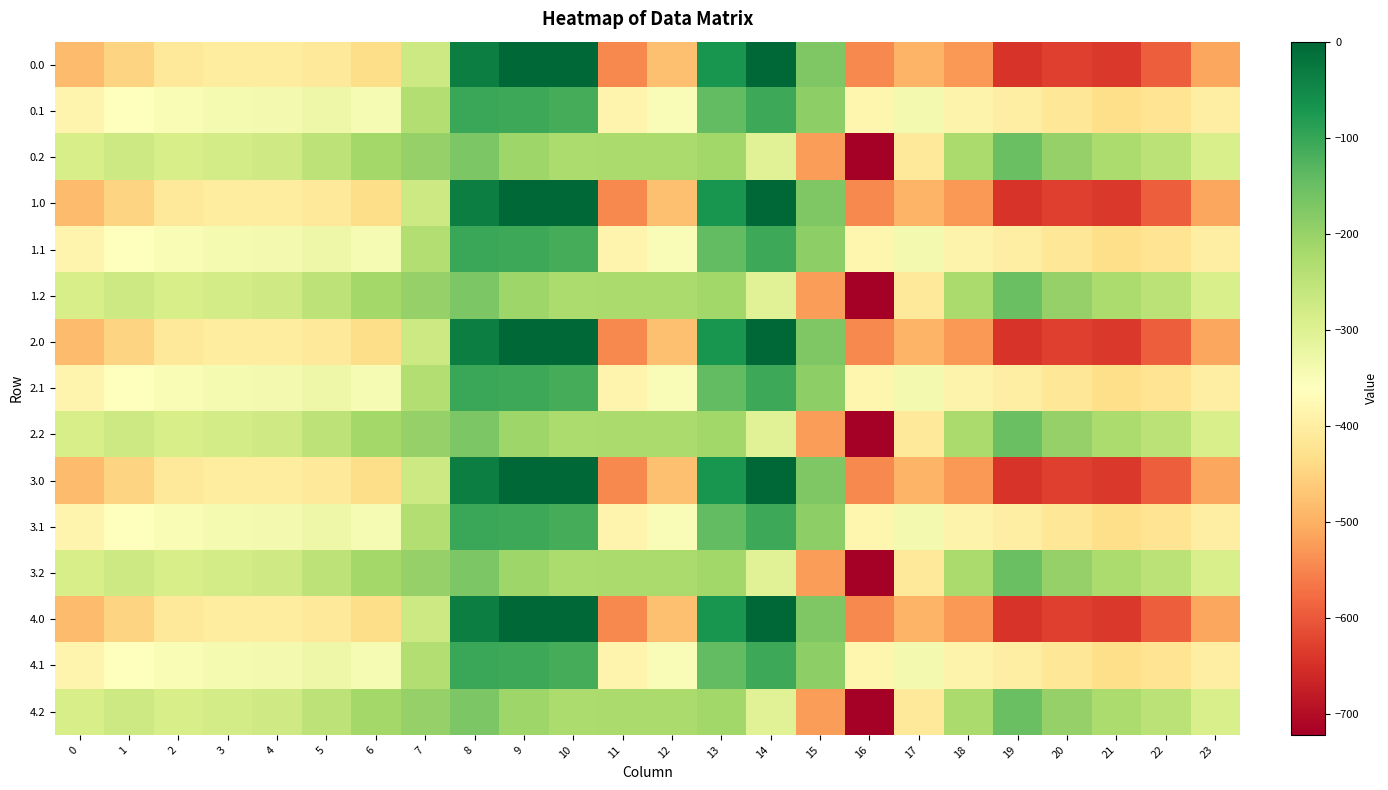

At which category is the sum across all series the highest?

8